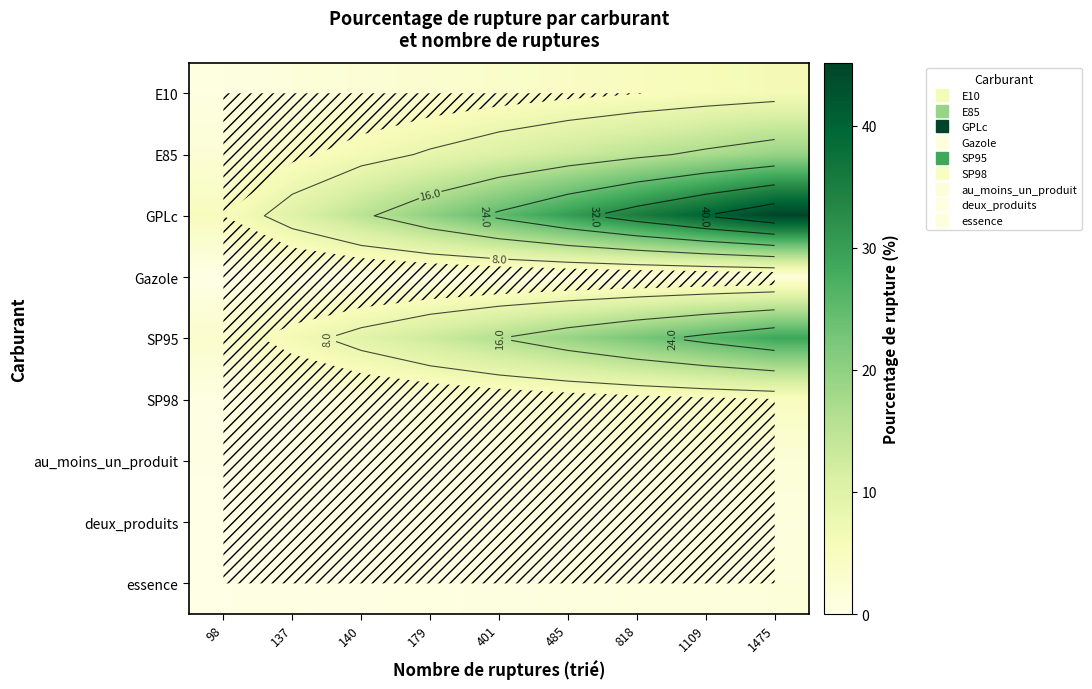

At how many categories does at least one series exceed 13?

7